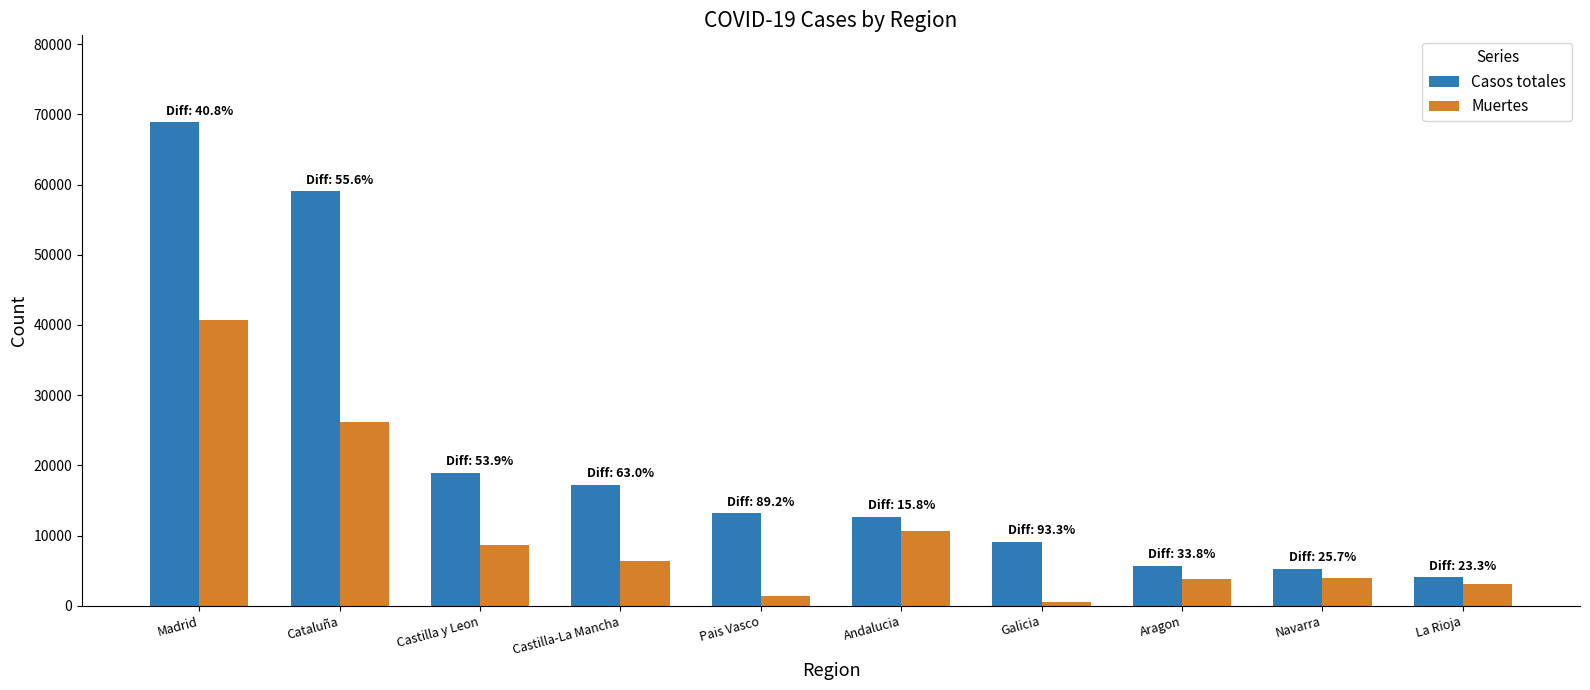

What is the sum of the Muertes values at Pais Vasco and Navarra?

5323